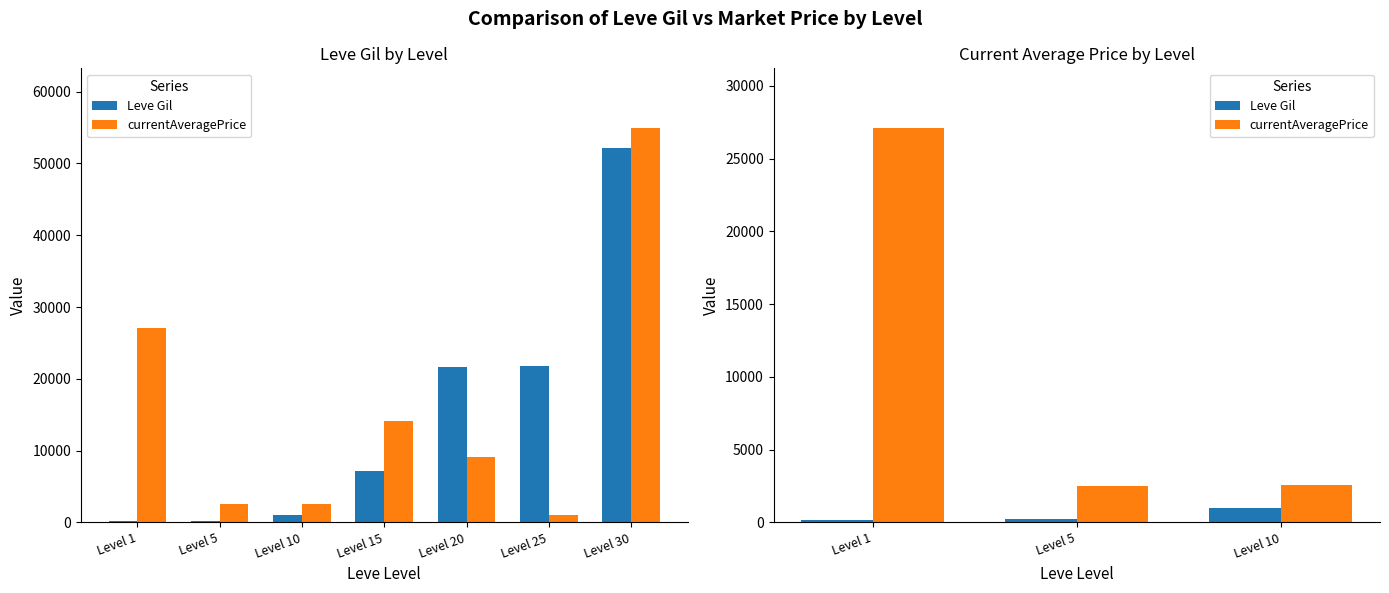

Is it true that Leve Gil equals 222 at Level 1?

False